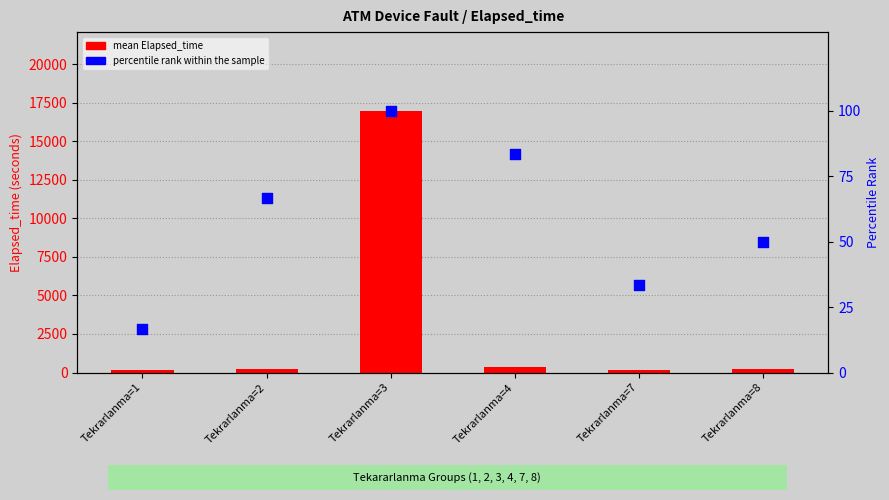

Which series has the largest total across all categories?

mean Elapsed_time